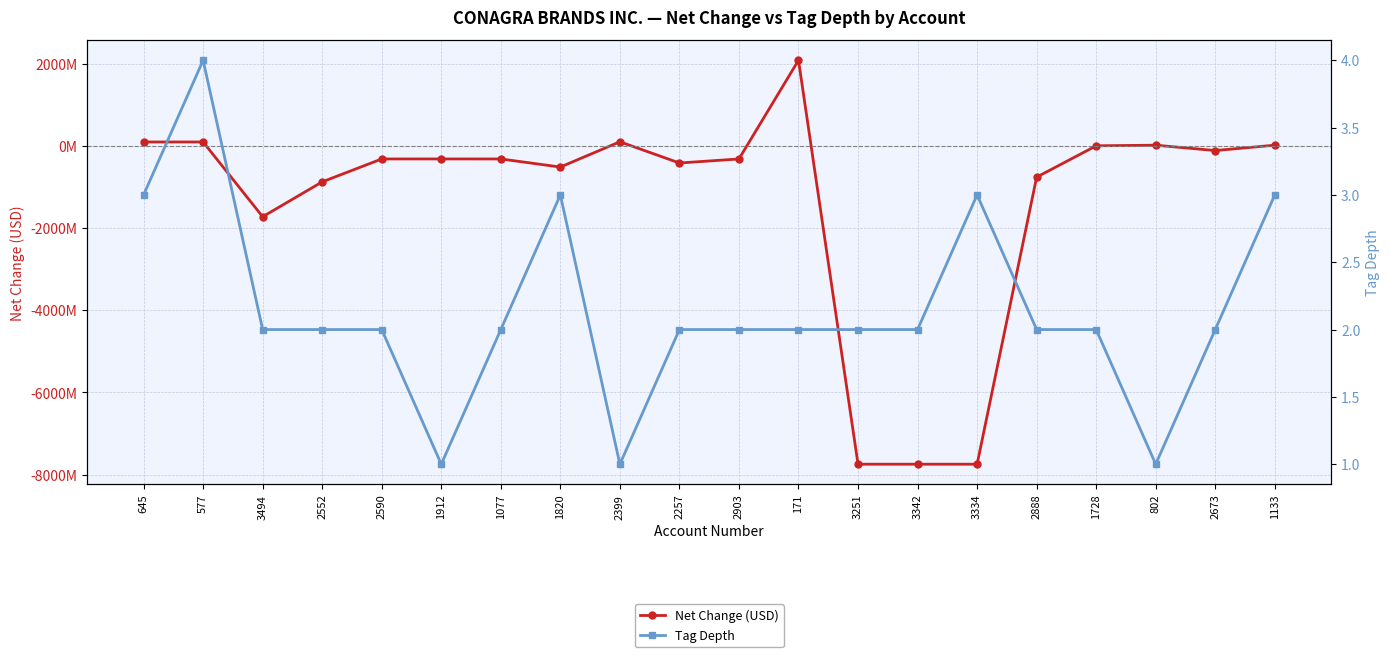

List the labels in order of Tag Depth value, smallest first.

1912, 2399, 802, 3494, 2552, 2590, 1077, 2257, 2903, 171, 3251, 3342, 2888, 1728, 2673, 645, 1820, 3334, 1133, 577